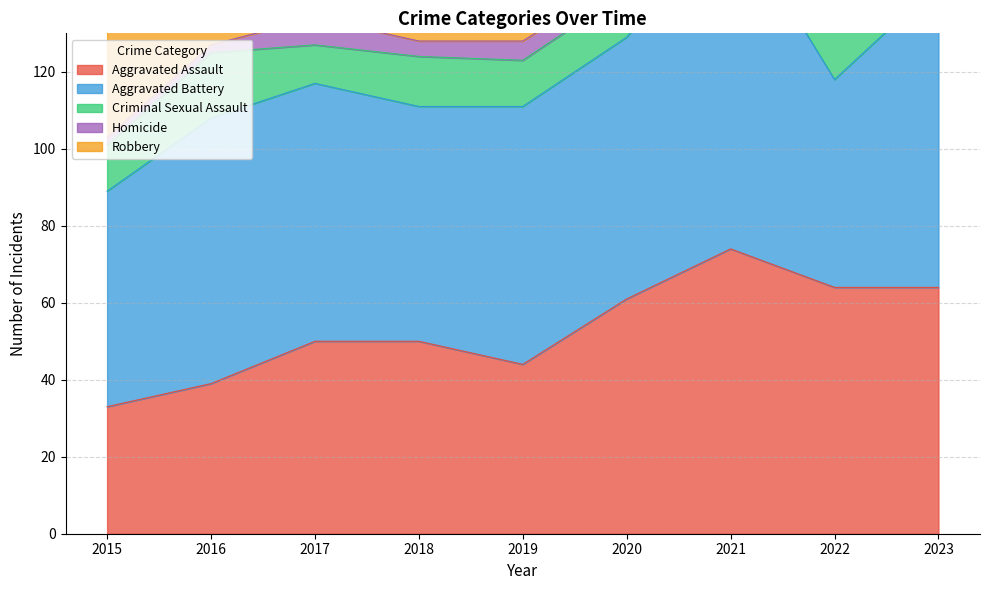

Reading left to right, what are all the values shown in this chart?

Aggravated Assault: 33	39	50	50	44	61	74	64	64
Aggravated Battery: 56	69	67	61	67	68	88	54	79
Criminal Sexual Assault: 12	17	10	13	12	12	6	16	7
Homicide: 2	2	7	4	5	4	6	8	8
Robbery: 81	91	106	55	55	43	43	54	70